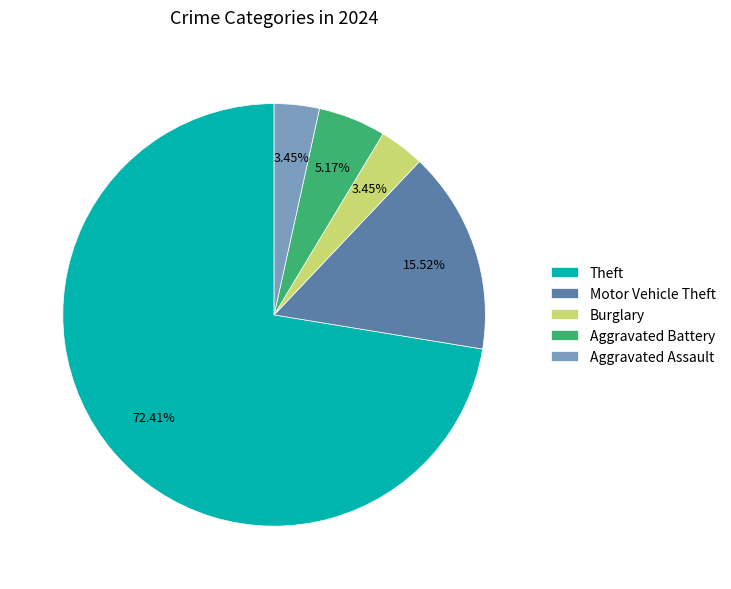

Which slice is the largest?

Theft